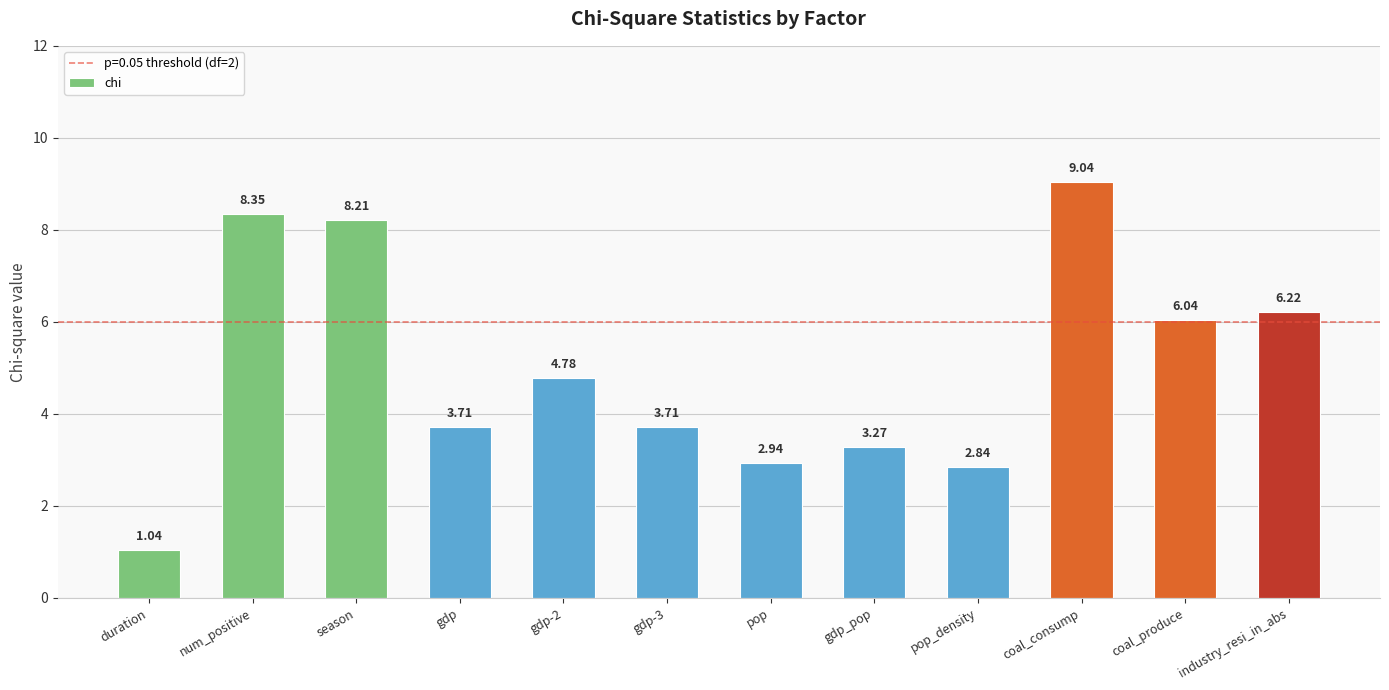

What is the difference between the second highest and minimum values?

7.3